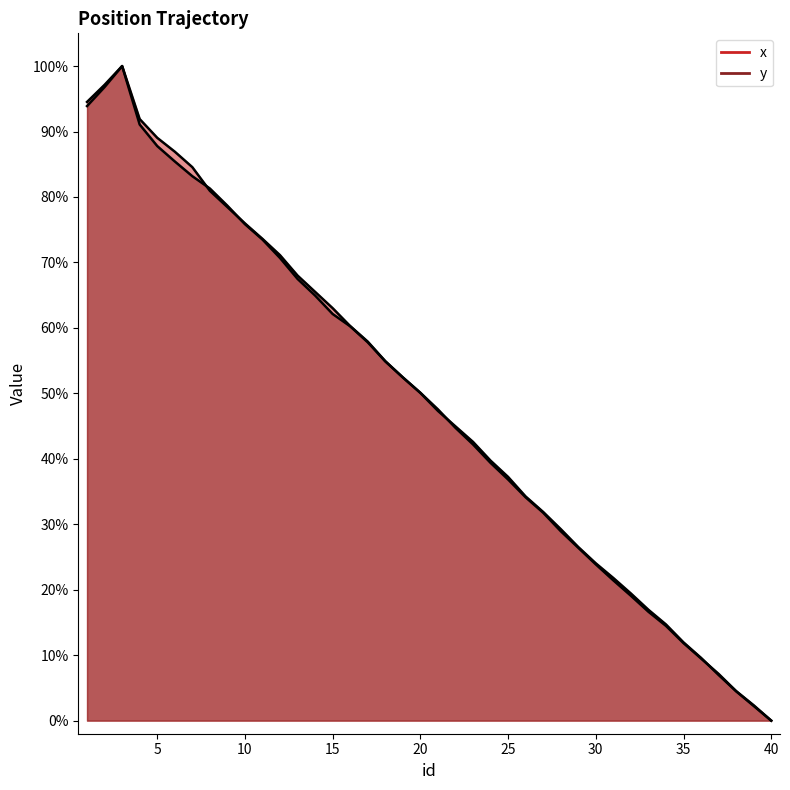

What is the average value of the x series?

49.1